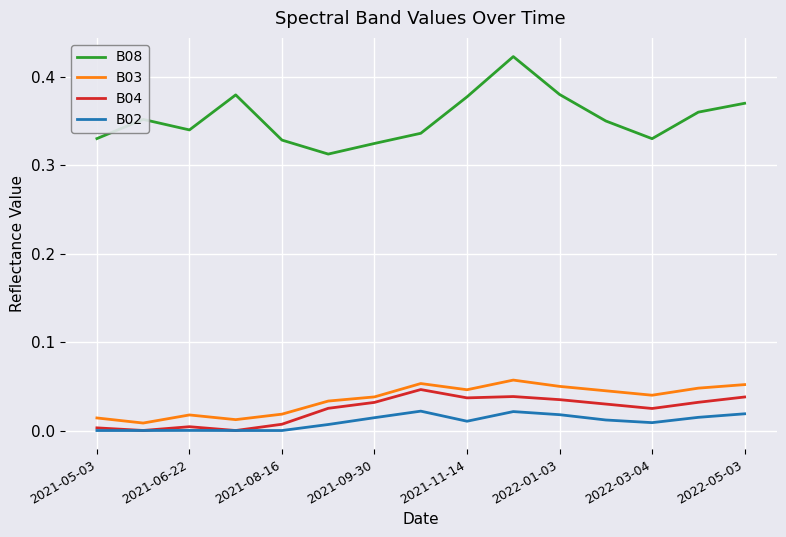

Which series has the widest spread of values?

B08